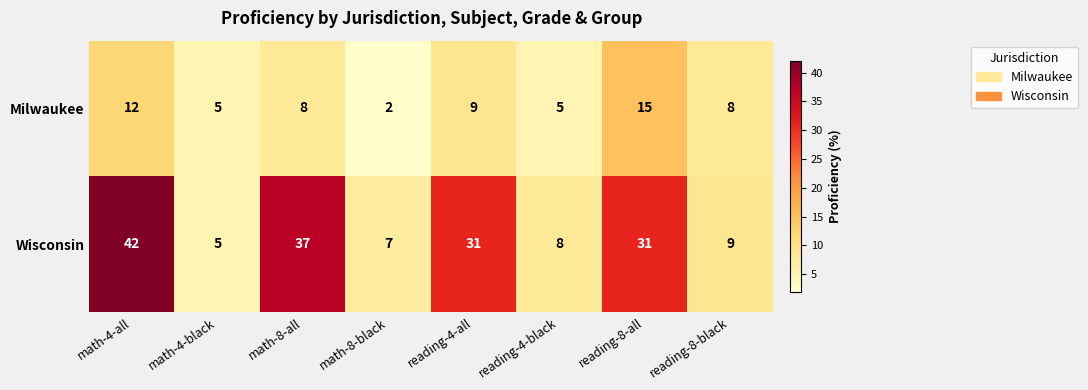

What is the average value of the Wisconsin series?

21